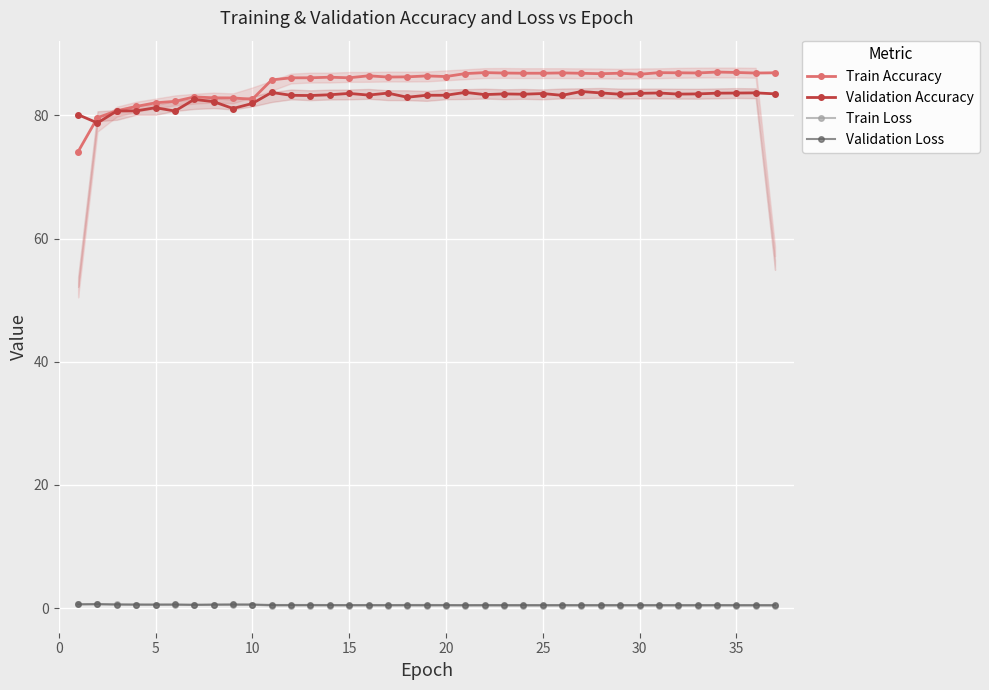

In Validation Accuracy, how many points are lower than both neighbors (excluding endpoints)?

11